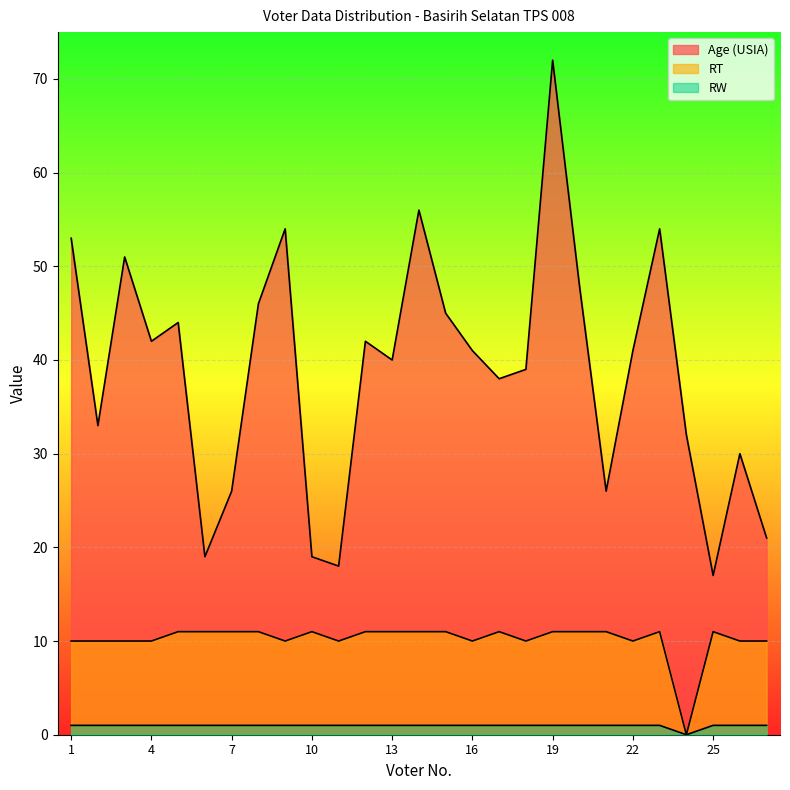

True or false: RW and RT cross at least once.

False